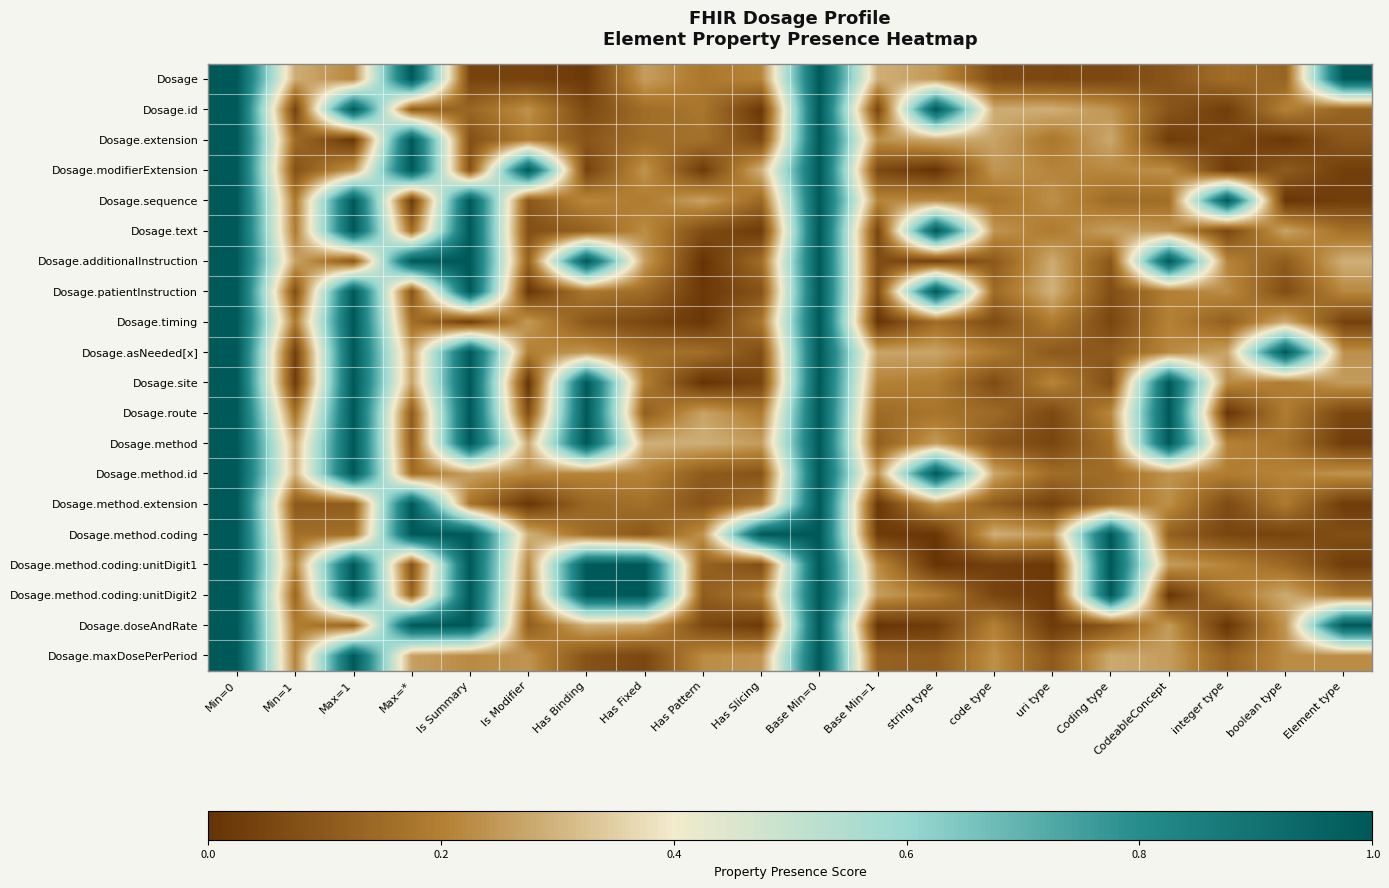

Which series has the largest total across all categories?

Dosage.method.coding:unitDigit2